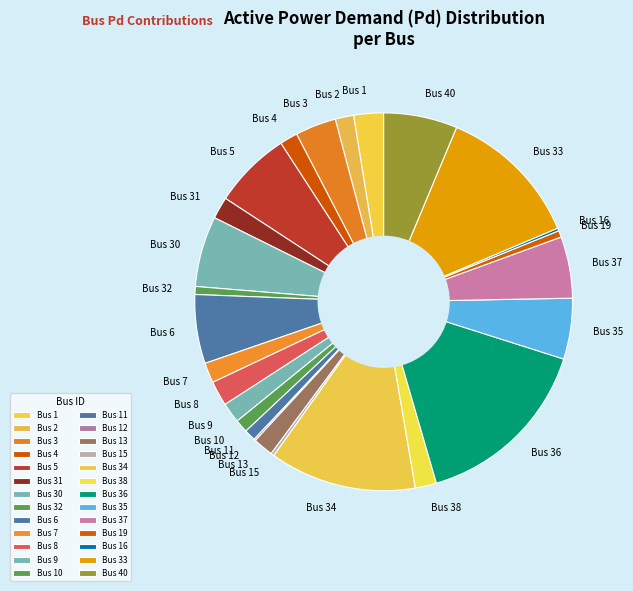

True or false: Bus 40 accounts for 6% of the total.

True